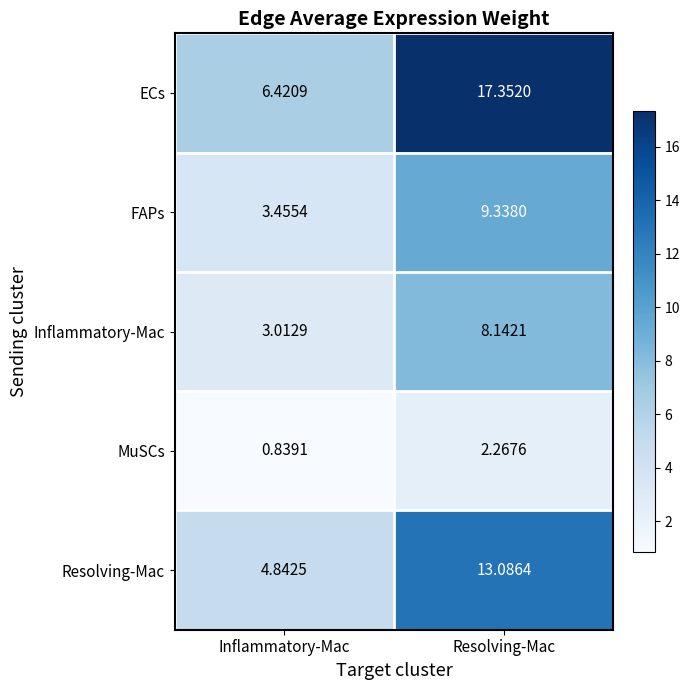

Count the number of data series in this chart.

5